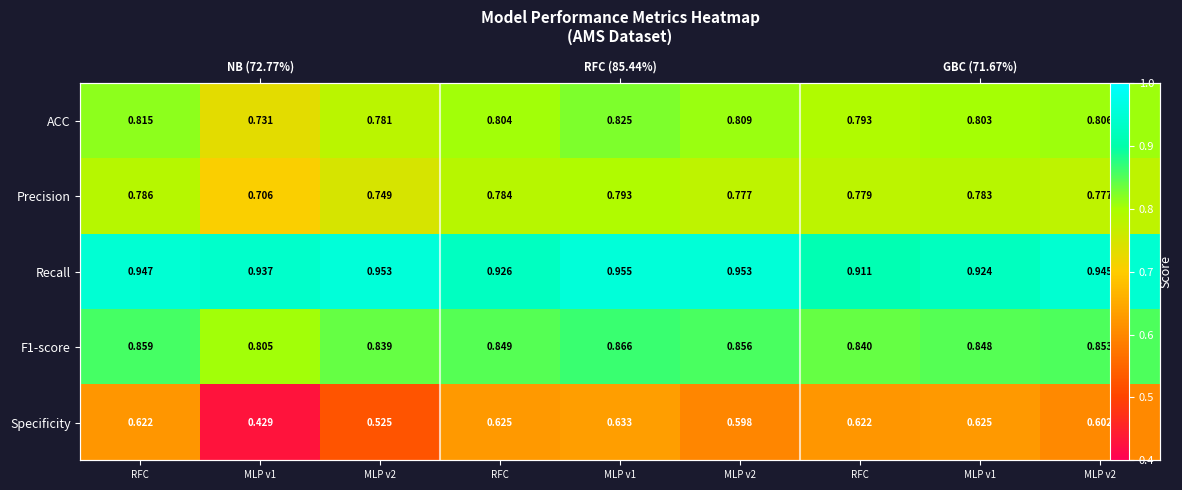

Which series has the largest total across all categories?

Recall